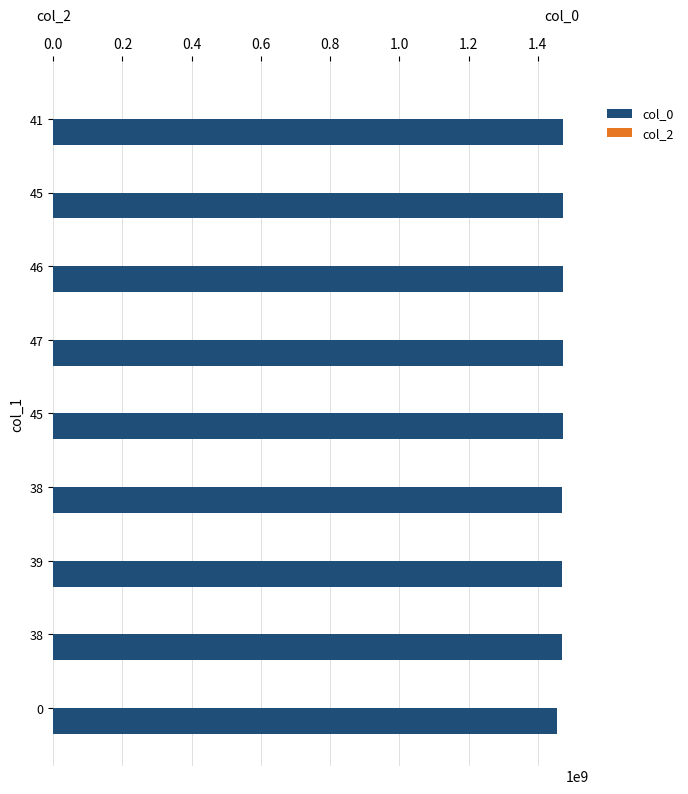

Does the chart contain any negative values?

No